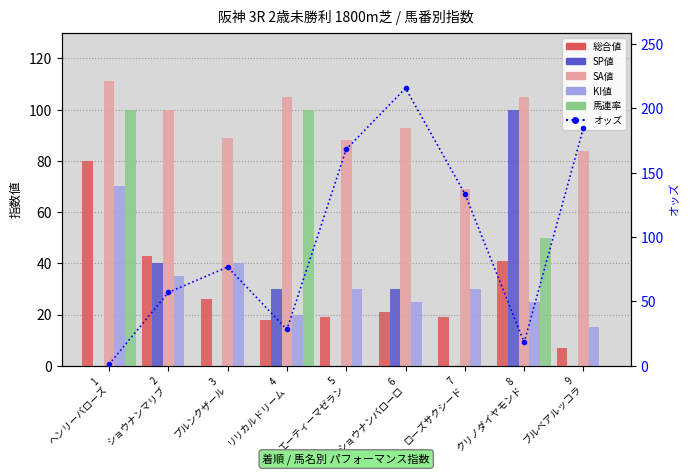

What is the average value of the 総合値 series?

30.4